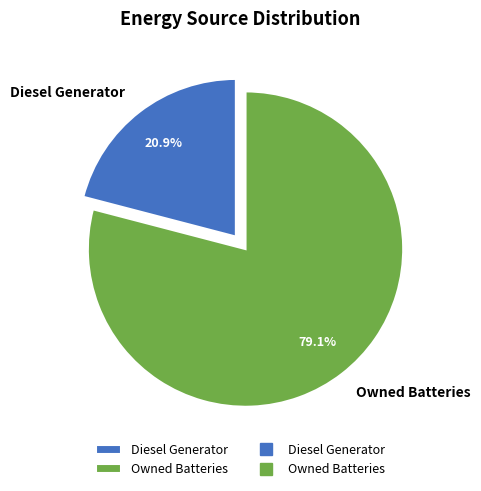

Does Owned Batteries account for over 50% of the chart?

Yes